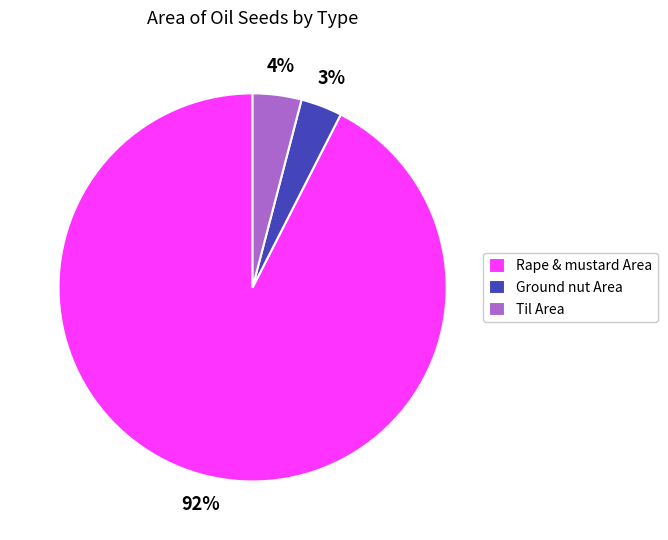

To the nearest percent, what is the combined percentage of Ground nut Area and Rape & mustard Area?

96%